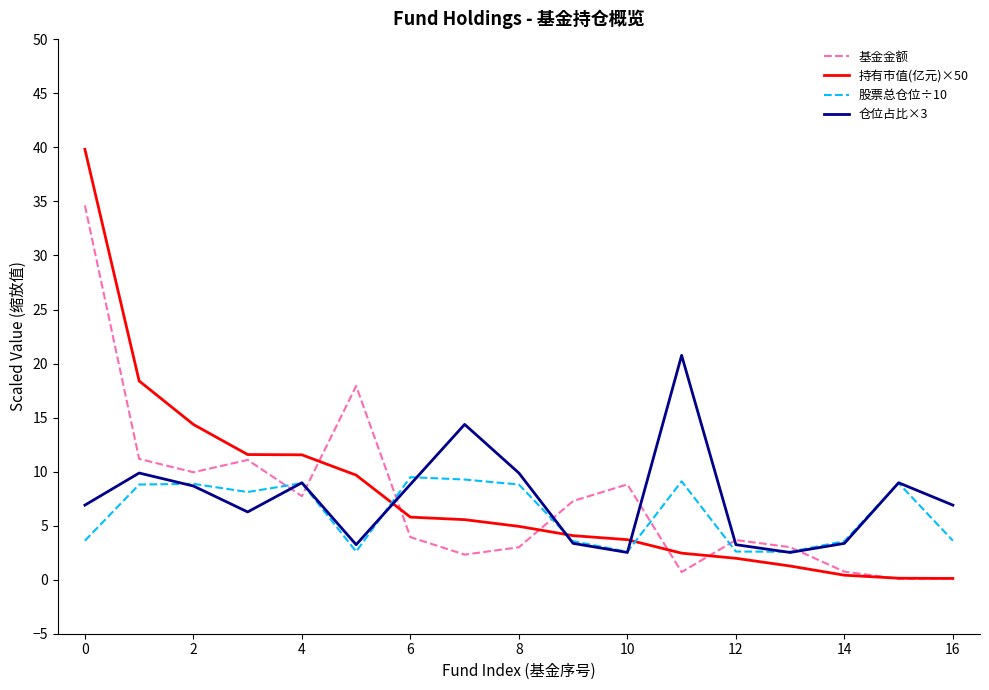

What is the lowest value of the 仓位占比×3 series?

2.5